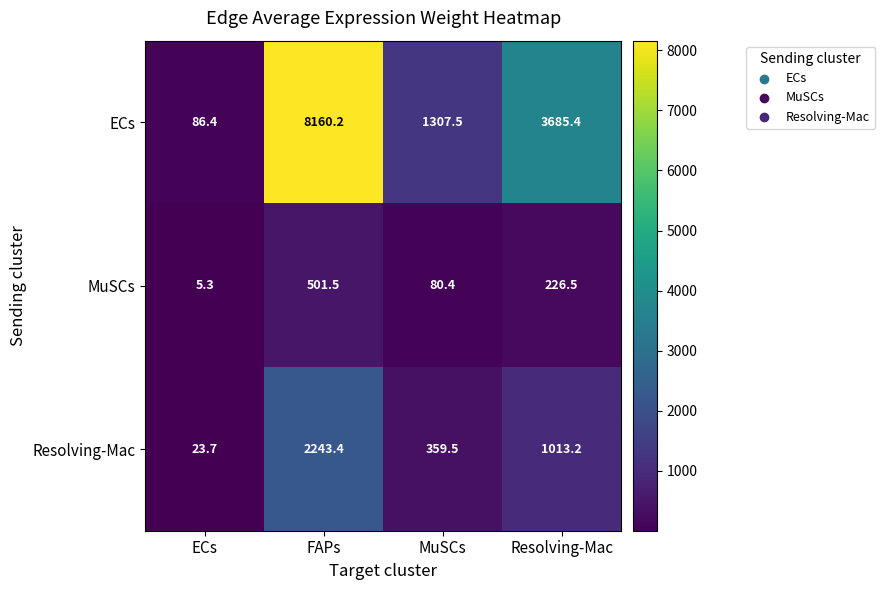

Which series has the largest total across all categories?

ECs